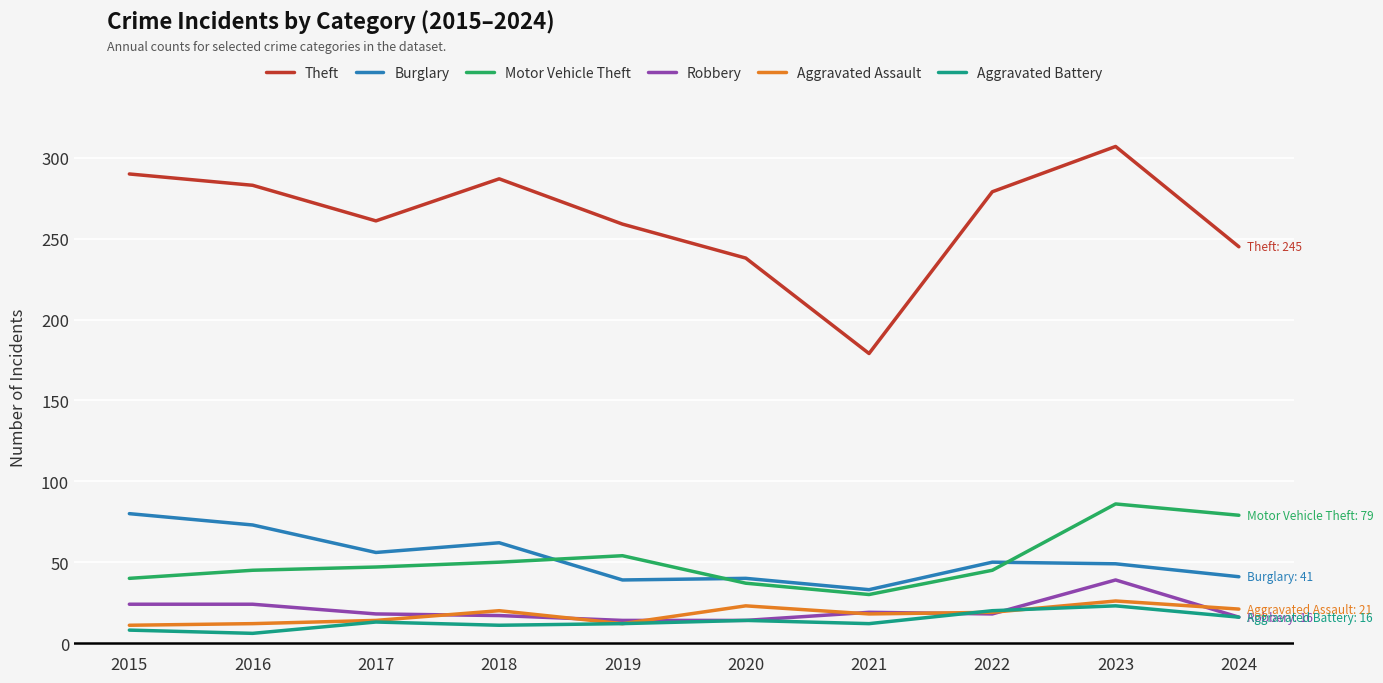

What is the lowest value of the Theft series?

179